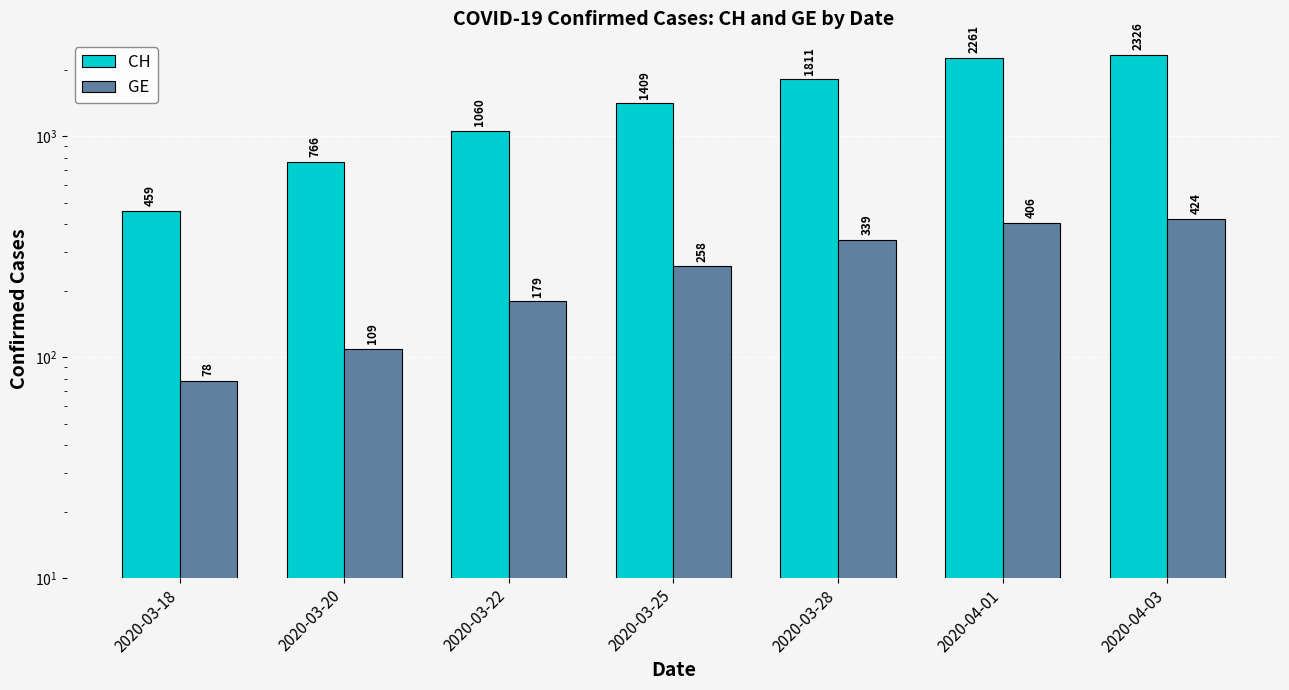

At how many categories does at least one series exceed 2093?

2